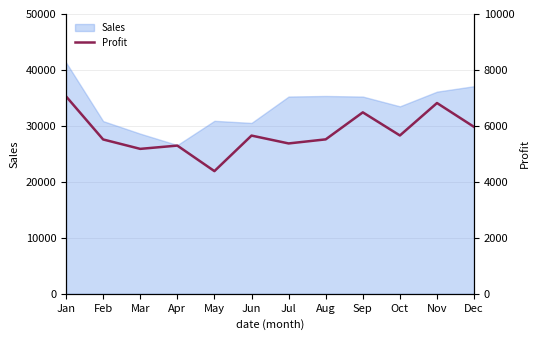

Which category has the highest value in the Sales series?

Jan